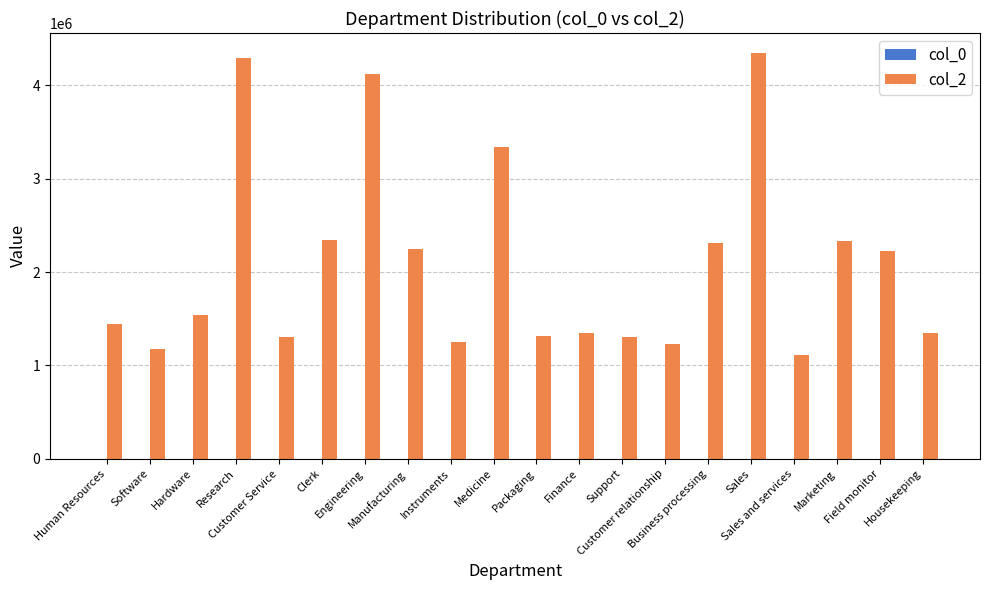

What is the sum of all col_2 values?

41935709